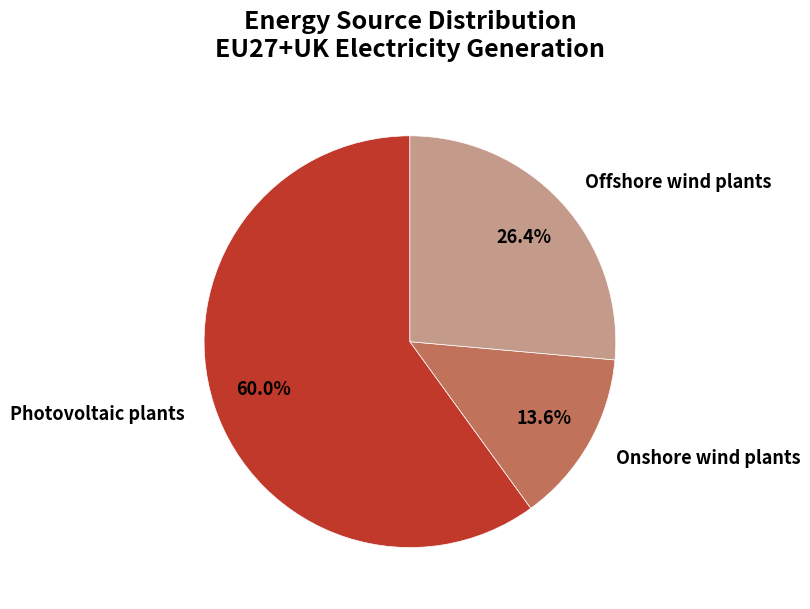

What is the largest slice in the pie chart?

Photovoltaic plants